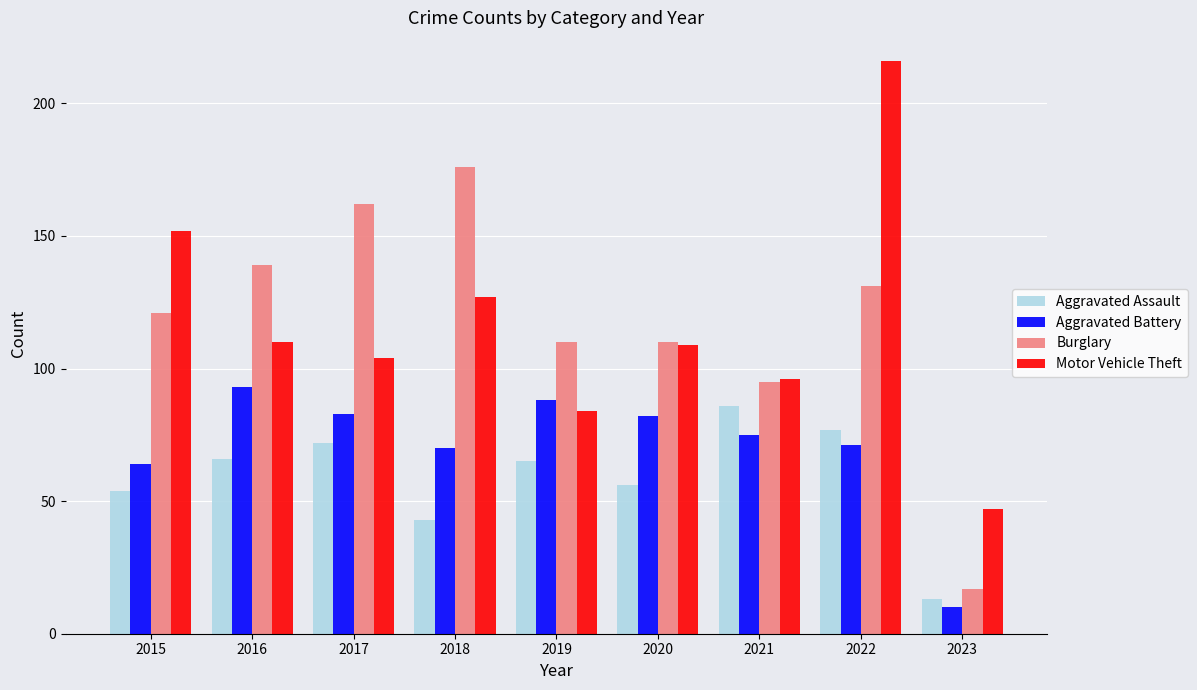

Rank the series at 2023 from highest to lowest value.

Motor Vehicle Theft, Burglary, Aggravated Assault, Aggravated Battery